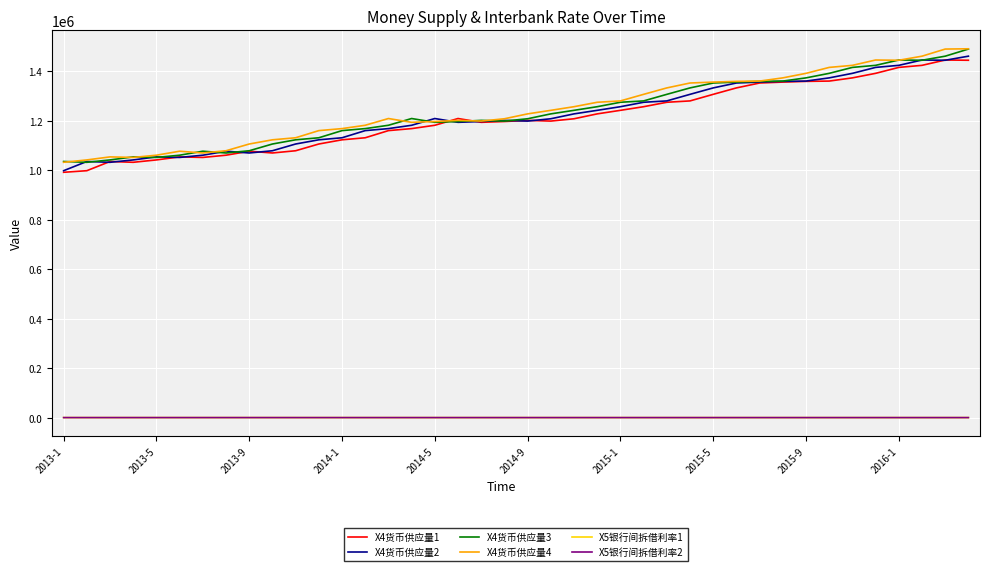

What is the lowest value of the X4货币供应量2 series?

998600.8